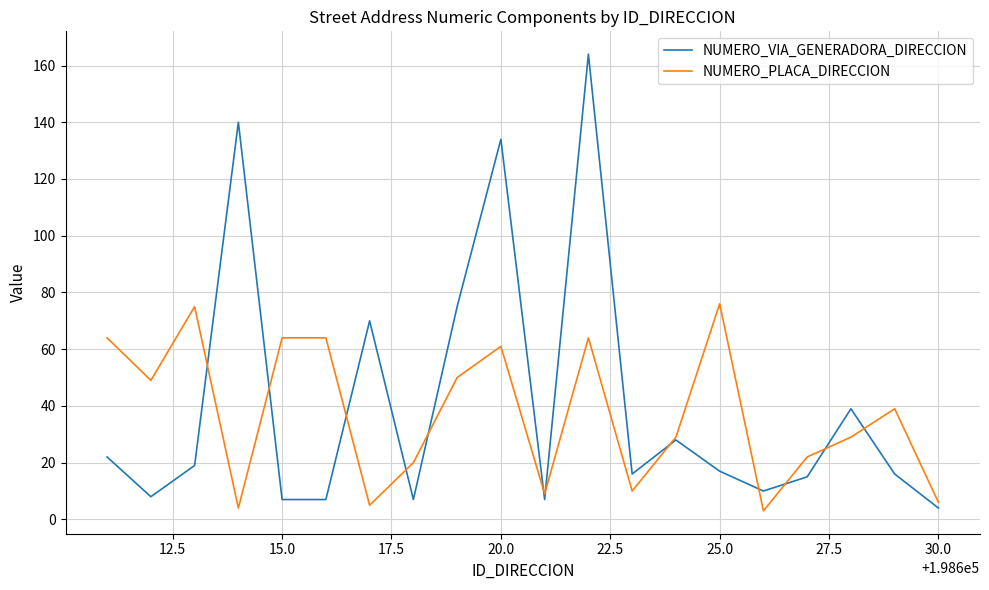

What is the maximum value shown in the chart?

164